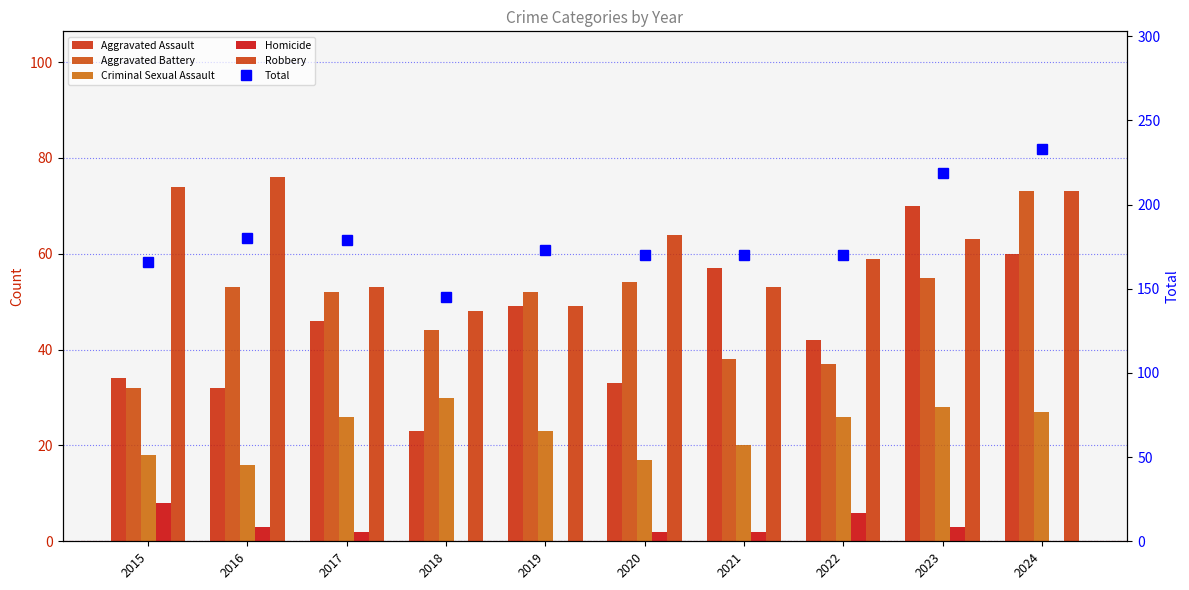

List the labels in order of Aggravated Battery value, largest first.

2024, 2023, 2020, 2016, 2017, 2019, 2018, 2021, 2022, 2015